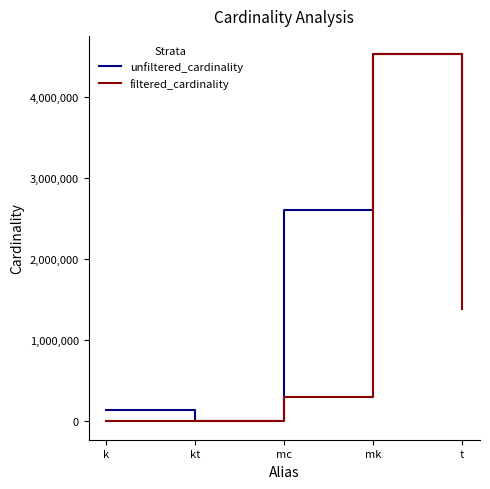

Is it true that unfiltered_cardinality equals 4382485 at t?

False